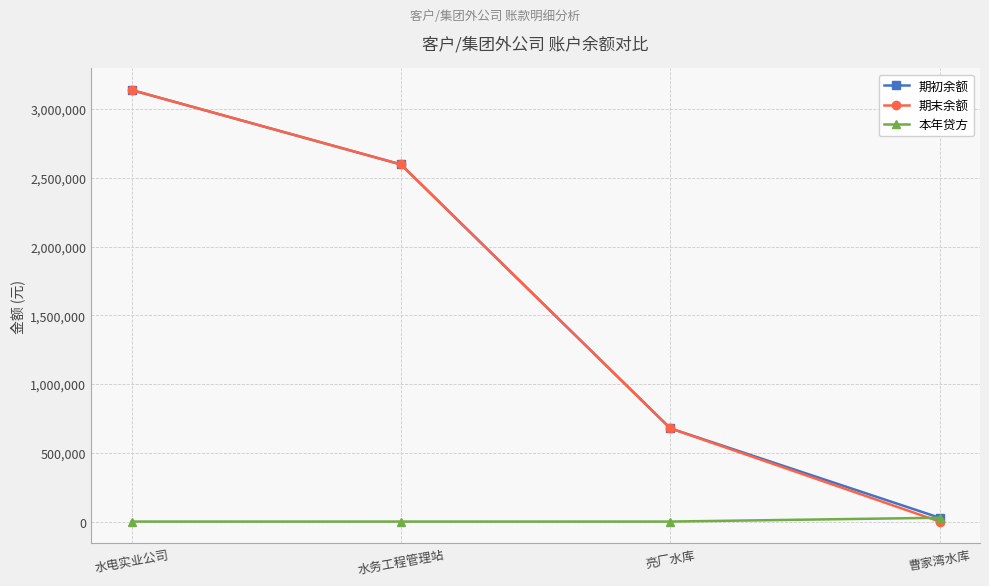

List the labels in order of 期初余额 value, smallest first.

曹家湾水库, 亮厂水库, 水务工程管理站, 水电实业公司